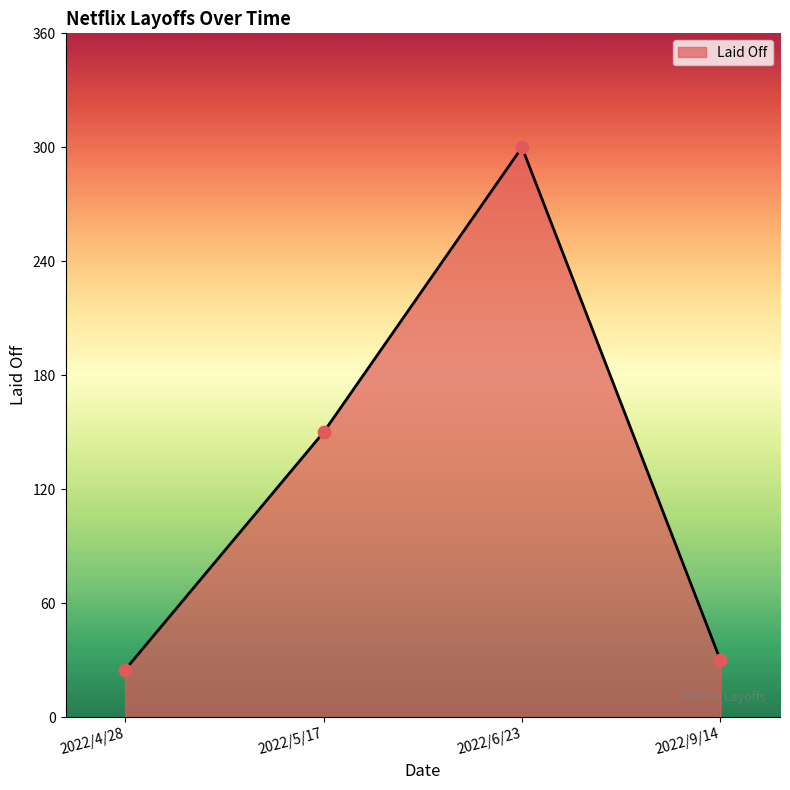

Approximately how many times larger is the value at 2022/4/28 compared to 2022/5/17?

0.2